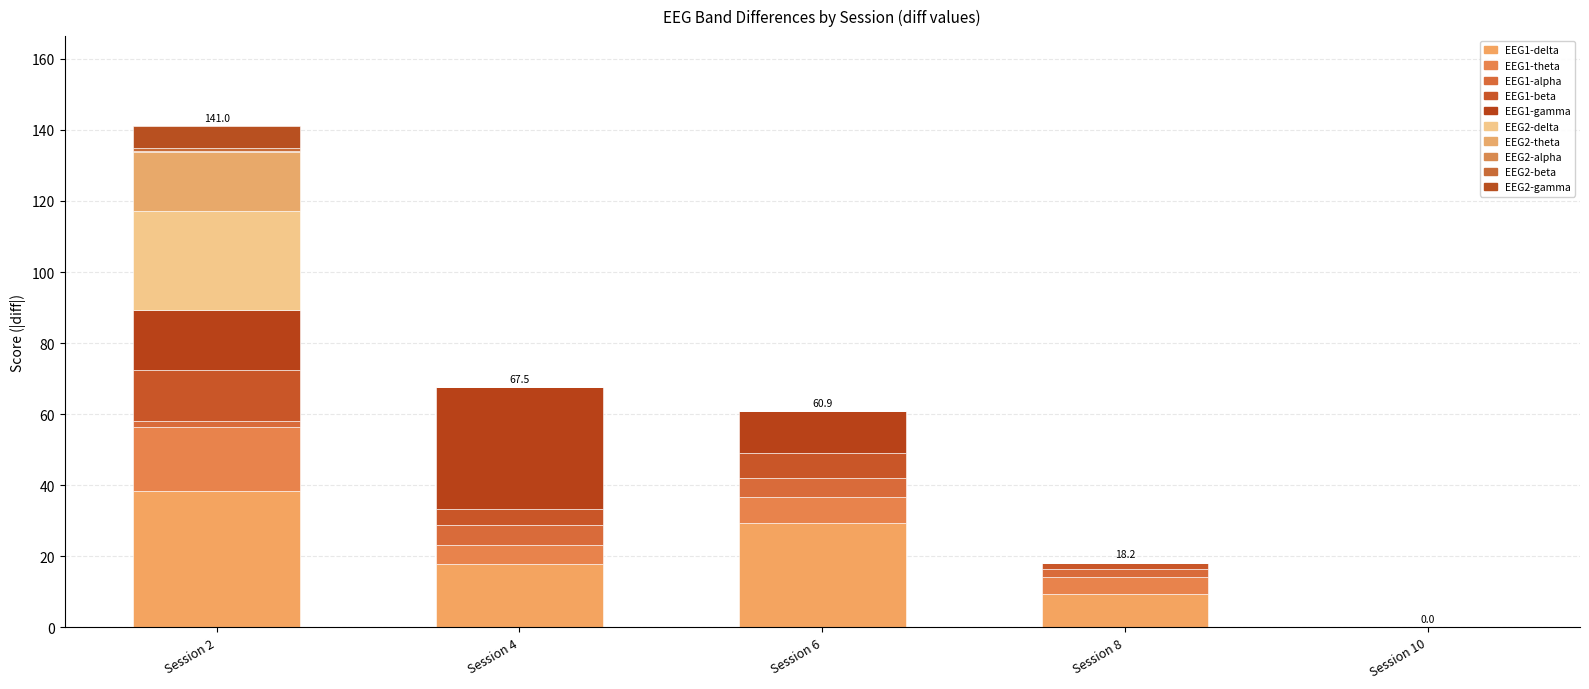

Count the number of data series in this chart.

10